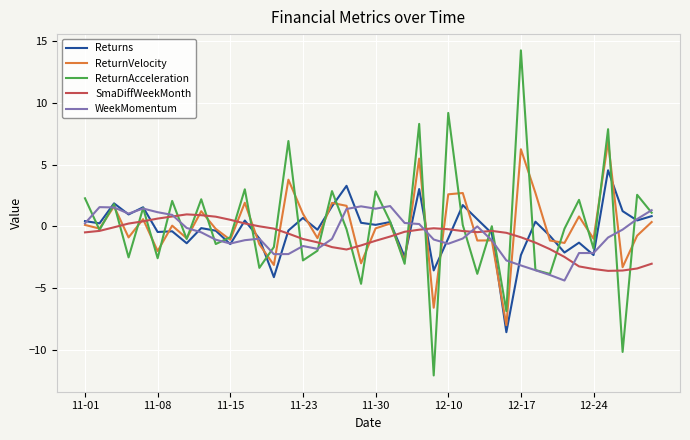

What is the smallest value displayed?

-12.1